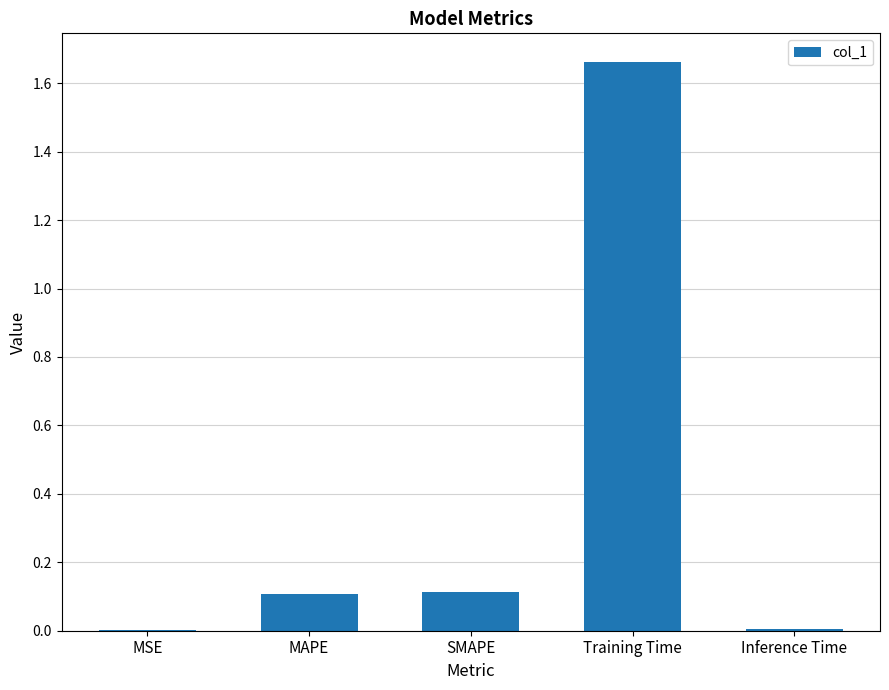

What is the sum of all values?

1.9